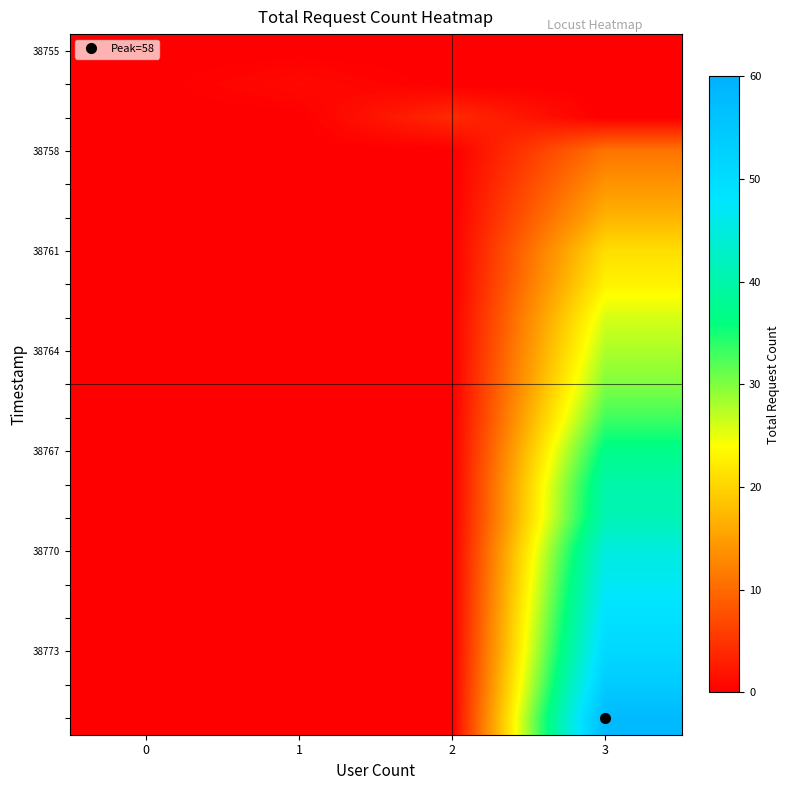

How many distinct data groups are displayed?

21